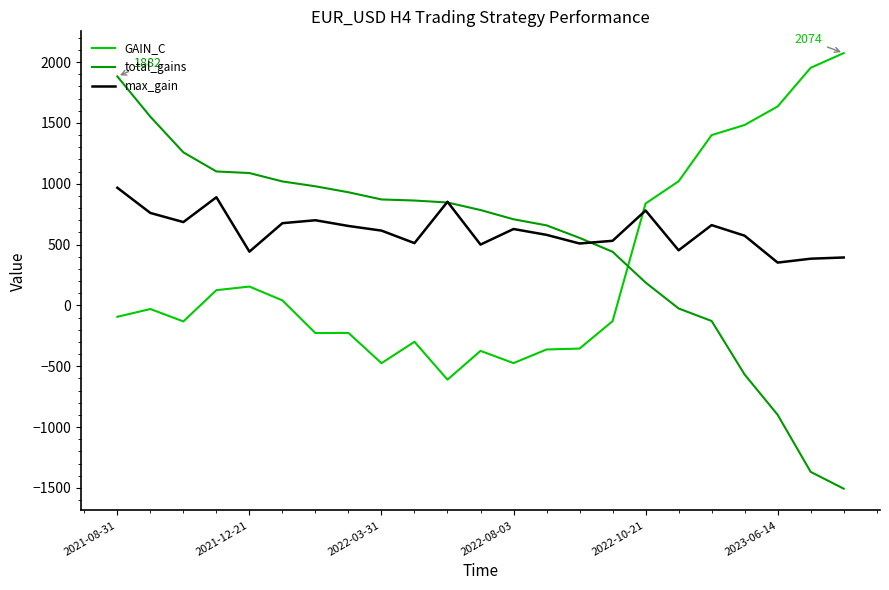

What is the average value of the max_gain series?

612.8